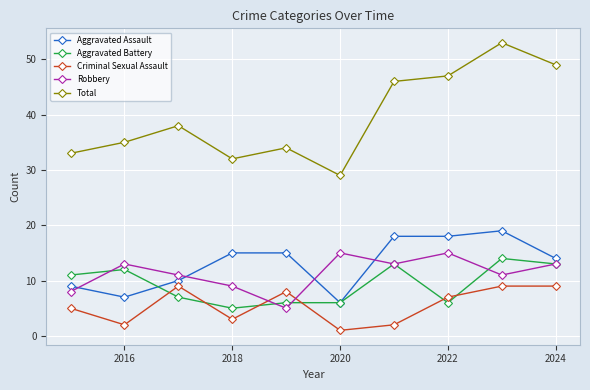

Which series has the widest spread of values?

Total